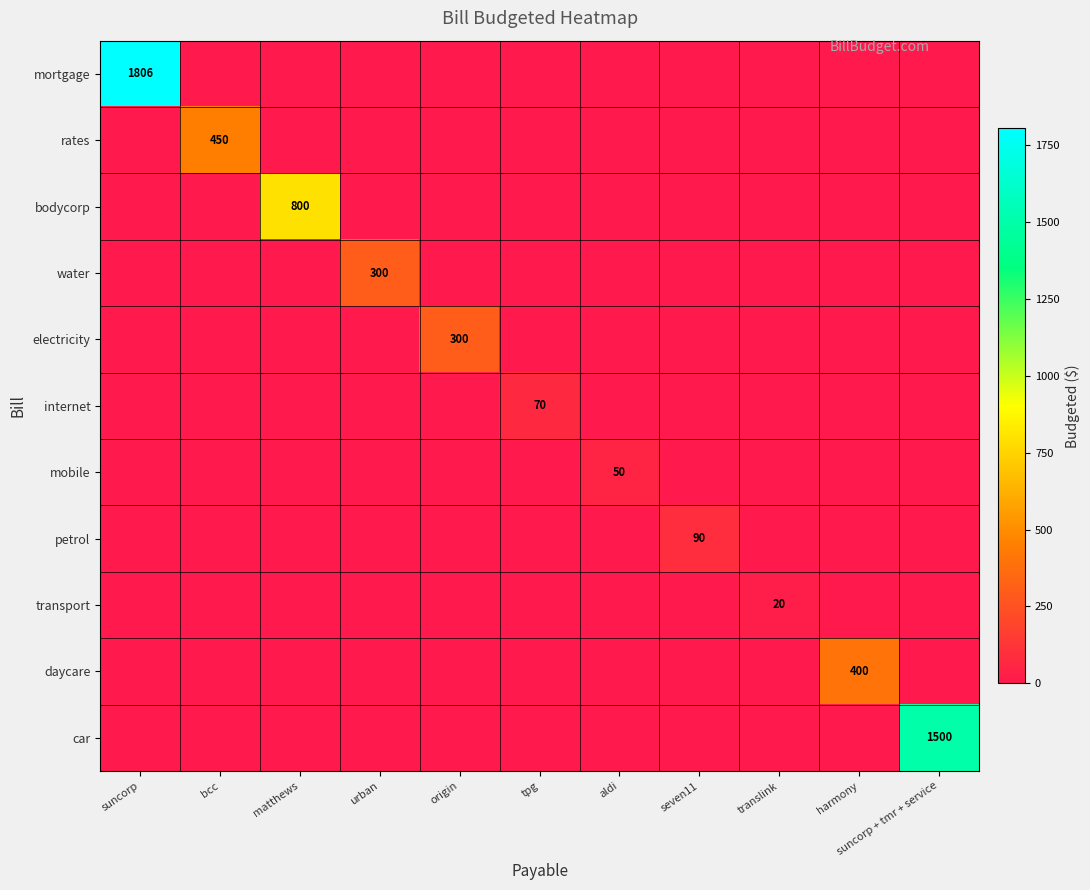

True or false: daycare has a value of 400 at harmony.

True